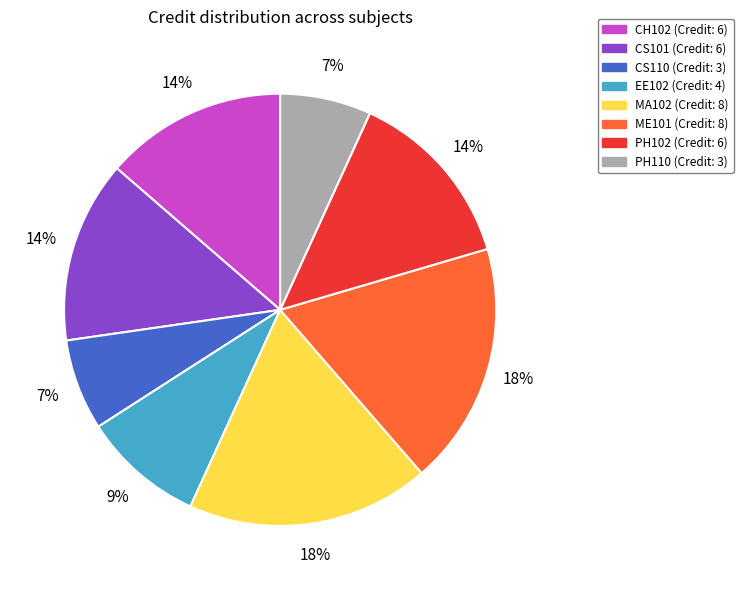

Does CS101 account for over 50% of the chart?

No